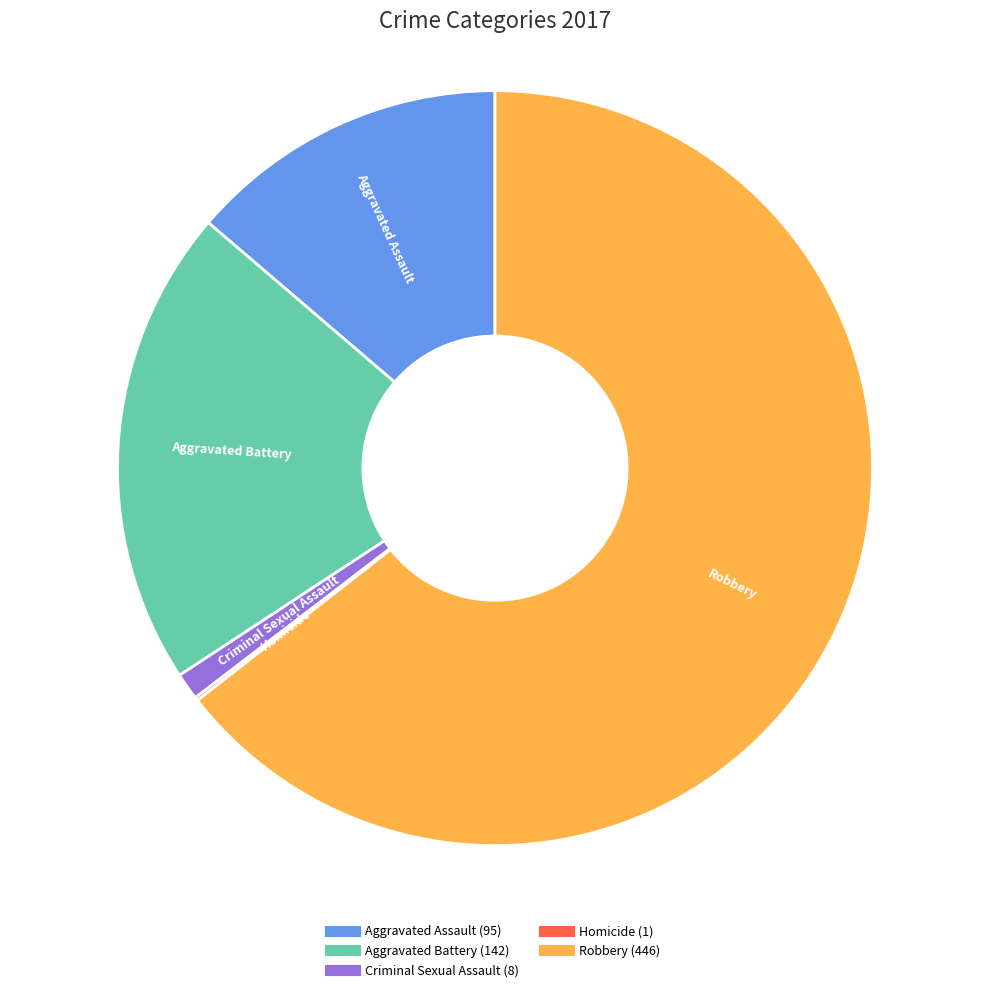

Which has a higher value, Aggravated Battery or Aggravated Assault?

Aggravated Battery